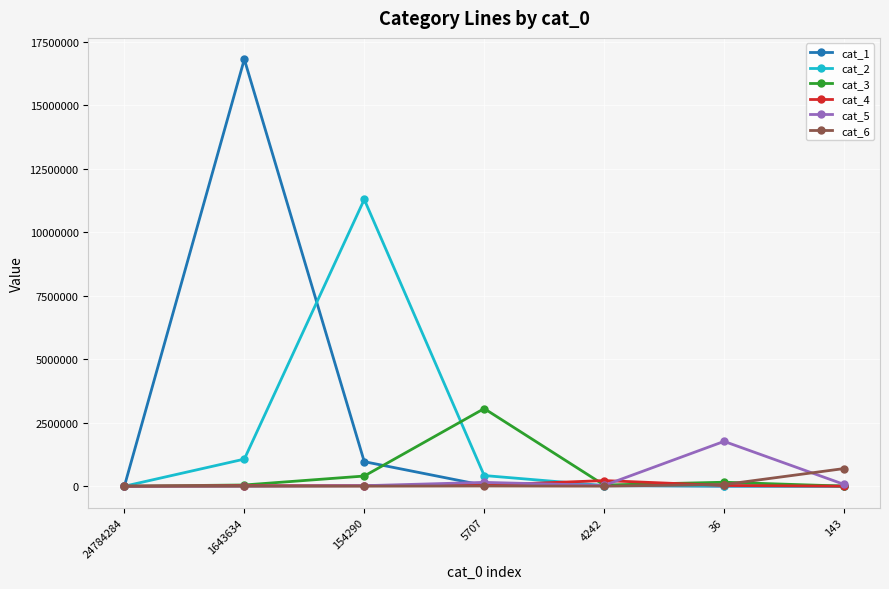

What is the label of the 1st point from the left?

24784284